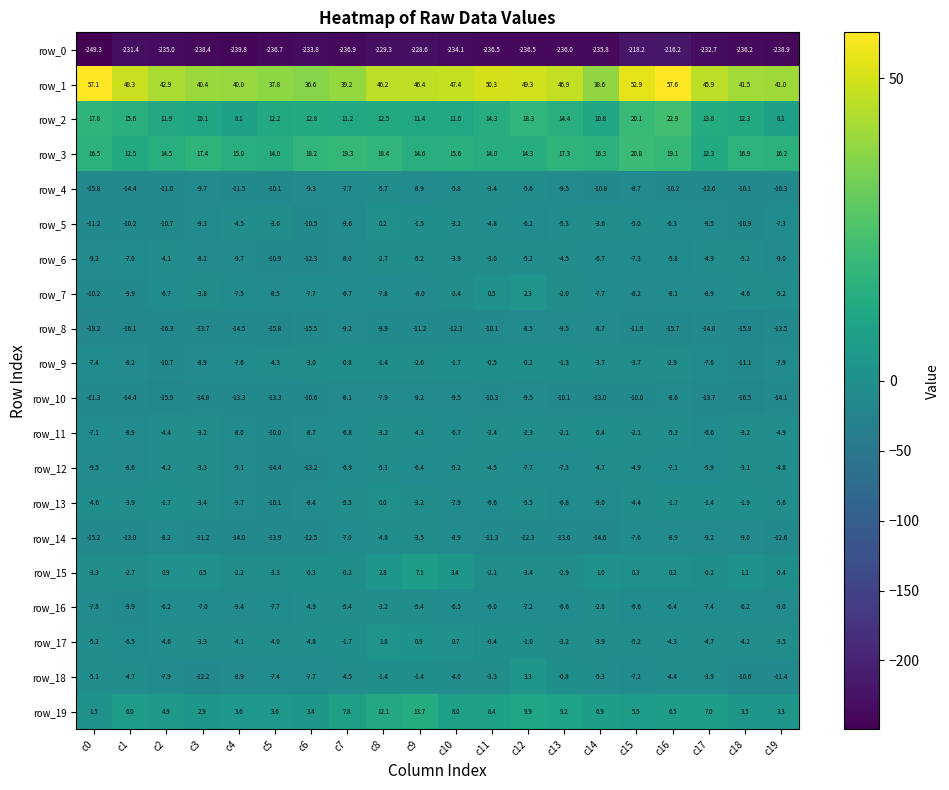

Reading left to right, extract all data points from this chart.

row_0: c0=-249.3	c1=-231.4	c2=-235.0	c3=-238.4	c4=-239.8	c5=-236.7	c6=-233.8	c7=-236.9	c8=-229.3	c9=-228.6	c10=-234.1	c11=-236.5	c12=-236.5	c13=-236.0	c14=-235.8	c15=-218.2	c16=-216.2	c17=-232.7	c18=-236.2	c19=-238.9
row_1: c0=57.1	c1=48.3	c2=42.9	c3=40.4	c4=40.0	c5=37.8	c6=36.6	c7=39.2	c8=46.2	c9=46.4	c10=47.4	c11=50.3	c12=49.3	c13=46.9	c14=38.6	c15=52.9	c16=57.6	c17=45.9	c18=41.5	c19=41.0
row_2: c0=17.8	c1=15.6	c2=11.9	c3=10.1	c4=8.1	c5=12.2	c6=12.8	c7=11.2	c8=12.5	c9=11.4	c10=11.0	c11=14.3	c12=18.3	c13=14.4	c14=10.8	c15=20.1	c16=22.9	c17=13.8	c18=12.3	c19=8.1
row_3: c0=16.5	c1=12.5	c2=14.5	c3=17.4	c4=15.0	c5=14.0	c6=18.2	c7=19.3	c8=18.4	c9=14.6	c10=15.6	c11=14.0	c12=14.3	c13=17.3	c14=16.3	c15=20.8	c16=19.1	c17=12.3	c18=16.9	c19=16.2
row_4: c0=-15.8	c1=-14.4	c2=-11.0	c3=-9.7	c4=-11.5	c5=-10.1	c6=-9.3	c7=-7.7	c8=-5.7	c9=-8.9	c10=-5.8	c11=-3.4	c12=-5.6	c13=-9.5	c14=-10.8	c15=-8.7	c16=-10.2	c17=-12.6	c18=-10.1	c19=-10.3
row_5: c0=-11.2	c1=-10.2	c2=-10.7	c3=-9.3	c4=-4.5	c5=-3.6	c6=-10.5	c7=-9.6	c8=0.2	c9=-1.5	c10=-3.2	c11=-4.8	c12=-6.2	c13=-5.3	c14=-3.6	c15=-5.0	c16=-6.3	c17=-9.5	c18=-10.9	c19=-7.3
row_6: c0=-9.2	c1=-7.0	c2=-4.1	c3=-8.1	c4=-9.7	c5=-10.9	c6=-12.3	c7=-8.0	c8=-2.7	c9=-5.2	c10=-3.9	c11=-3.0	c12=-5.2	c13=-4.5	c14=-6.7	c15=-7.3	c16=-5.8	c17=-4.9	c18=-5.2	c19=-9.0
row_7: c0=-10.2	c1=-9.9	c2=-6.7	c3=-3.8	c4=-7.5	c5=-8.5	c6=-7.7	c7=-6.7	c8=-7.8	c9=-8.0	c10=-2.4	c11=0.5	c12=2.3	c13=-2.0	c14=-7.7	c15=-8.2	c16=-8.1	c17=-8.9	c18=-4.6	c19=-5.2
row_8: c0=-19.2	c1=-16.1	c2=-16.3	c3=-13.7	c4=-14.5	c5=-15.8	c6=-15.5	c7=-9.2	c8=-9.9	c9=-11.2	c10=-12.3	c11=-10.1	c12=-8.5	c13=-9.5	c14=-8.7	c15=-11.9	c16=-15.7	c17=-14.8	c18=-15.9	c19=-13.5
row_9: c0=-7.4	c1=-8.2	c2=-10.7	c3=-8.9	c4=-7.6	c5=-4.3	c6=-3.0	c7=-0.8	c8=-1.4	c9=-2.6	c10=-1.7	c11=-0.5	c12=-0.2	c13=-1.3	c14=-3.7	c15=-3.7	c16=-2.9	c17=-7.6	c18=-11.1	c19=-7.9
row_10: c0=-11.3	c1=-14.4	c2=-15.9	c3=-14.8	c4=-13.3	c5=-13.3	c6=-10.6	c7=-8.1	c8=-7.9	c9=-9.2	c10=-9.5	c11=-10.3	c12=-9.5	c13=-10.1	c14=-13.0	c15=-10.0	c16=-8.6	c17=-13.7	c18=-16.5	c19=-14.1
row_11: c0=-7.1	c1=-8.9	c2=-4.4	c3=-3.2	c4=-8.0	c5=-10.0	c6=-8.7	c7=-6.8	c8=-3.2	c9=-4.3	c10=-6.7	c11=-2.4	c12=-2.3	c13=-2.1	c14=-0.4	c15=-2.1	c16=-5.3	c17=-6.6	c18=-3.2	c19=-4.9
row_12: c0=-9.5	c1=-8.6	c2=-4.2	c3=-3.3	c4=-9.1	c5=-14.4	c6=-13.2	c7=-6.9	c8=-5.1	c9=-6.4	c10=-5.2	c11=-4.5	c12=-7.7	c13=-7.3	c14=-4.7	c15=-4.9	c16=-7.1	c17=-5.9	c18=-3.1	c19=-4.8
row_13: c0=-4.6	c1=-3.9	c2=-1.7	c3=-3.4	c4=-9.7	c5=-10.1	c6=-8.4	c7=-5.5	c8=0.0	c9=-3.2	c10=-7.9	c11=-6.6	c12=-5.5	c13=-6.8	c14=-9.0	c15=-4.4	c16=-1.7	c17=-1.4	c18=-1.9	c19=-5.6
row_14: c0=-15.2	c1=-13.0	c2=-8.2	c3=-11.2	c4=-14.0	c5=-13.9	c6=-12.5	c7=-7.0	c8=-4.8	c9=-3.5	c10=-8.9	c11=-11.3	c12=-12.3	c13=-13.6	c14=-14.6	c15=-7.6	c16=-8.9	c17=-9.2	c18=-9.0	c19=-12.6
row_15: c0=-3.3	c1=-2.7	c2=0.9	c3=0.5	c4=-2.2	c5=-3.3	c6=-0.3	c7=-0.2	c8=2.8	c9=7.1	c10=3.4	c11=-2.1	c12=-3.4	c13=-2.9	c14=1.0	c15=0.3	c16=0.2	c17=-0.2	c18=1.1	c19=-0.4
row_16: c0=-7.8	c1=-9.9	c2=-6.2	c3=-7.0	c4=-9.4	c5=-7.7	c6=-4.9	c7=-5.4	c8=-3.2	c9=-5.4	c10=-6.5	c11=-6.0	c12=-7.2	c13=-6.6	c14=-2.8	c15=-6.6	c16=-6.4	c17=-7.4	c18=-6.2	c19=-8.0
row_17: c0=-5.2	c1=-6.5	c2=-4.6	c3=-3.3	c4=-4.1	c5=-4.0	c6=-4.8	c7=-1.7	c8=1.8	c9=0.9	c10=0.7	c11=-0.4	c12=-1.0	c13=-3.2	c14=-3.9	c15=-5.2	c16=-4.3	c17=-4.7	c18=-4.2	c19=-3.5
row_18: c0=-5.1	c1=-4.7	c2=-7.9	c3=-12.2	c4=-8.9	c5=-7.4	c6=-7.7	c7=-4.5	c8=-1.4	c9=-1.4	c10=-4.0	c11=-3.3	c12=3.3	c13=-0.8	c14=-5.3	c15=-7.2	c16=-4.4	c17=-3.9	c18=-10.6	c19=-11.4
row_19: c0=1.5	c1=6.0	c2=4.9	c3=2.9	c4=3.6	c5=3.6	c6=3.4	c7=7.8	c8=12.1	c9=13.7	c10=8.0	c11=8.4	c12=9.9	c13=9.2	c14=6.9	c15=5.5	c16=6.5	c17=7.0	c18=3.5	c19=3.3